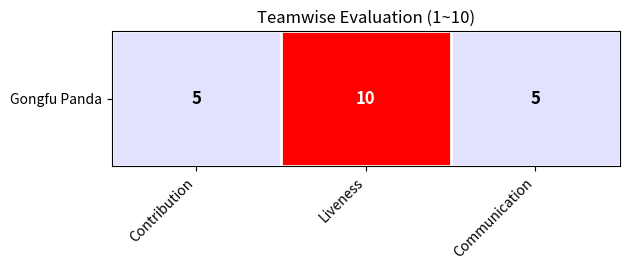

True or false: the data shows 5 at Contribution.

True